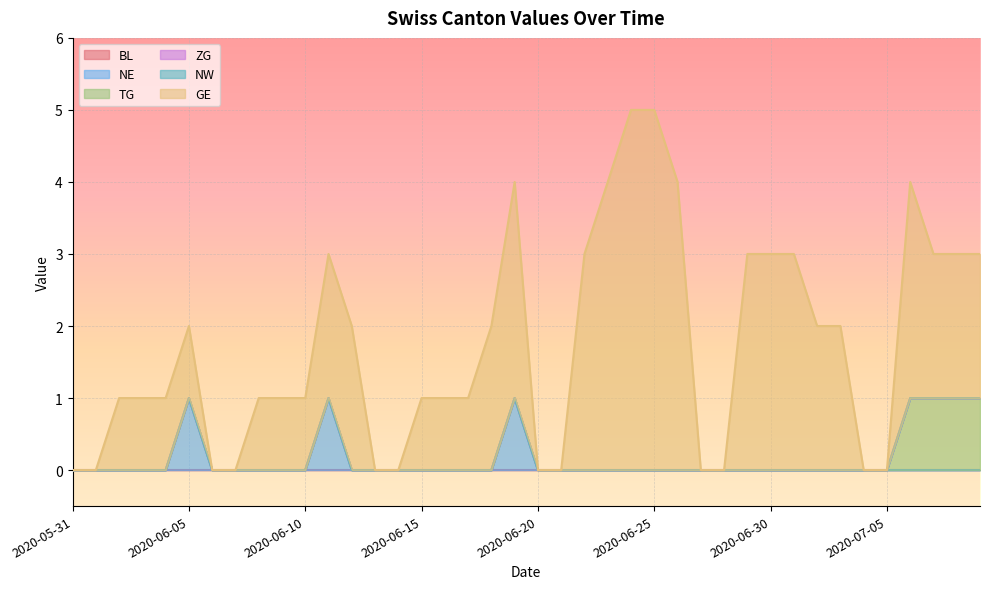

At which category is the sum across all series the highest?

2020-06-24